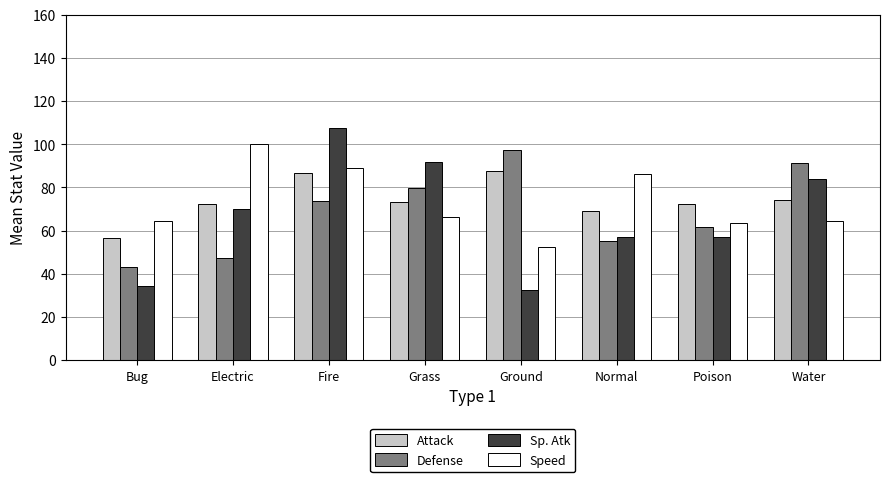

What is the difference between the highest and lowest values at Normal?

31.0